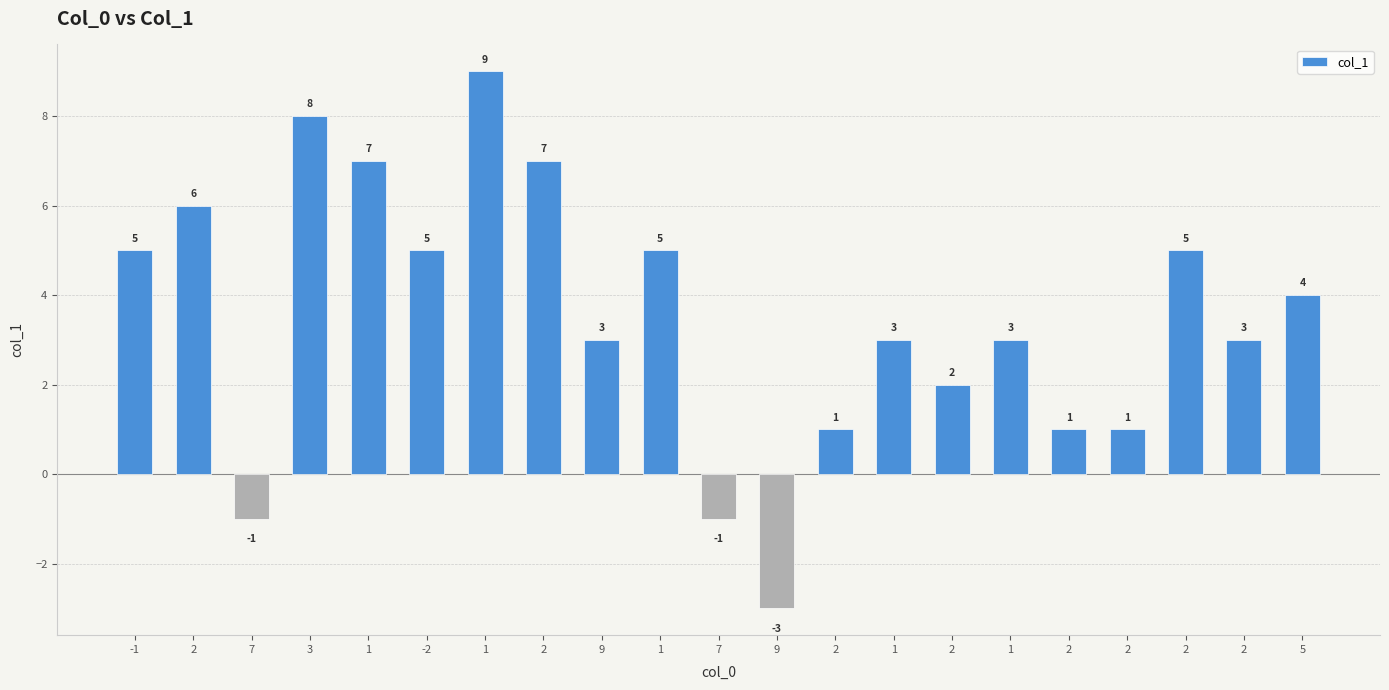

Reading left to right, extract all data points from this chart.

-1=5	2=6	7=-1	3=8	1=7	-2=5	1=9	2=7	9=3	1=5	7=-1	9=-3	2=1	1=3	2=2	1=3	2=1	2=1	2=5	2=3	5=4